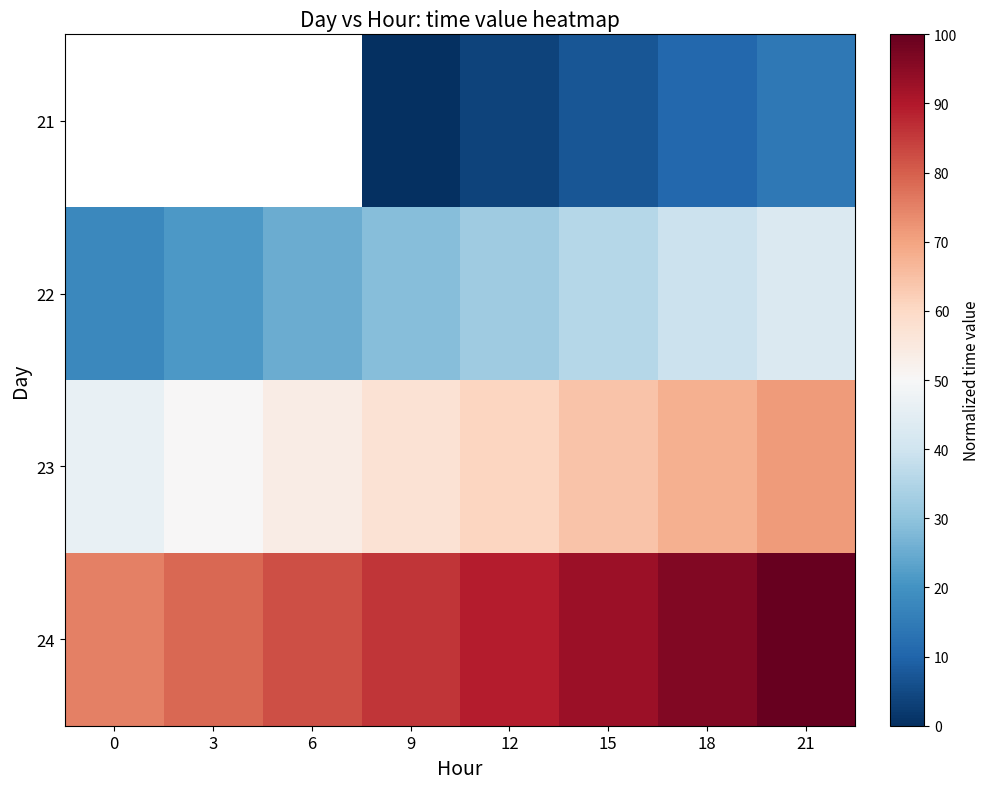

List the labels in order of 22 value, largest first.

21, 18, 15, 12, 9, 6, 3, 0